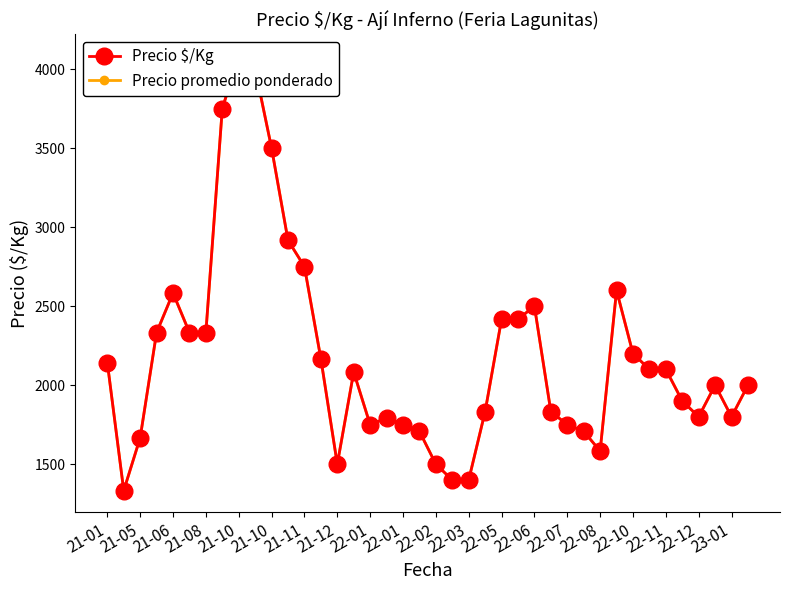

At which label is Precio promedio ponderado closest to 2708?

21-11